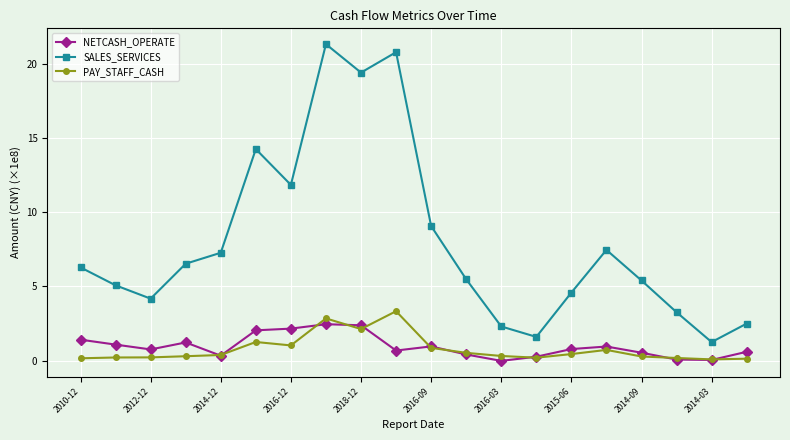

Which series has the widest spread of values?

SALES_SERVICES